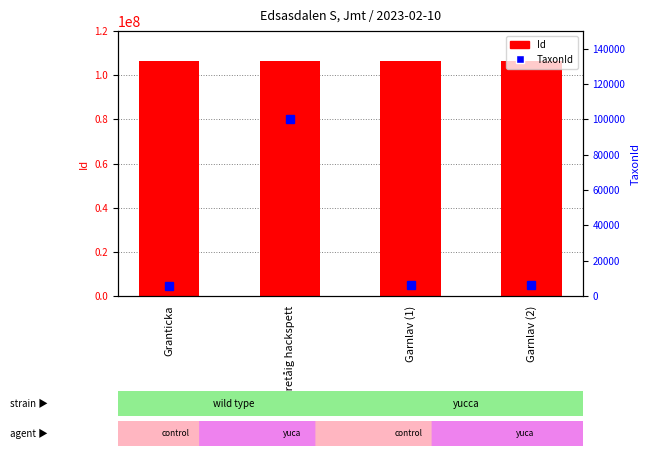

At which category does the chart reach its peak across all series?

Garnlav (2)